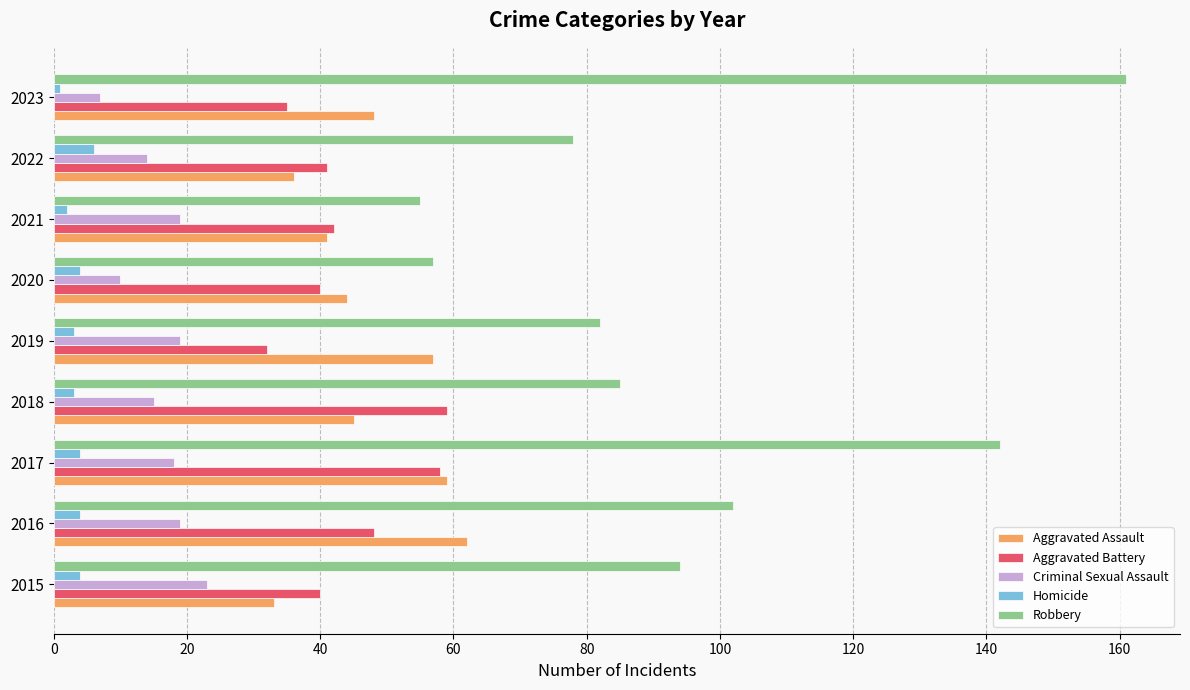

Between 2016 and 2023, which series saw the biggest shift?

Robbery